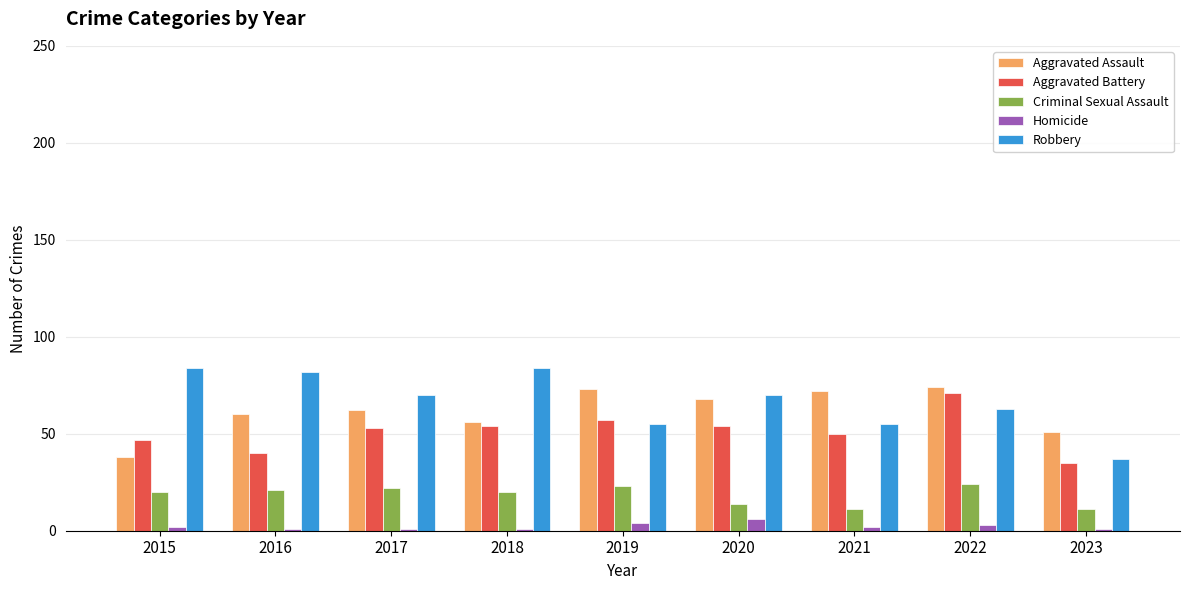

What is the difference between the highest and lowest values at 2019?

69